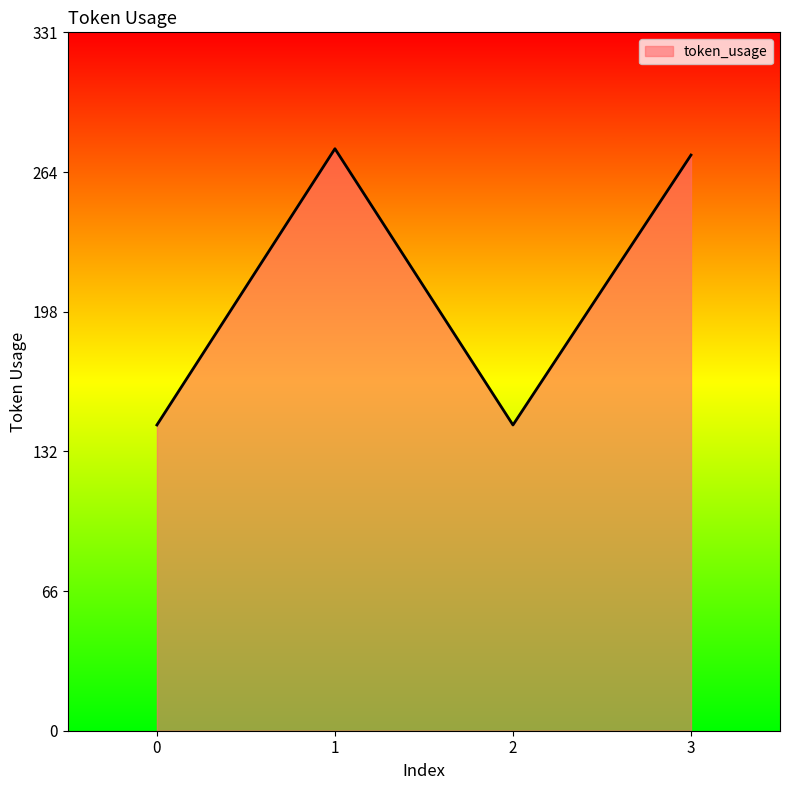

Reading left to right, extract all data points from this chart.

0=145	1=276	2=145	3=273